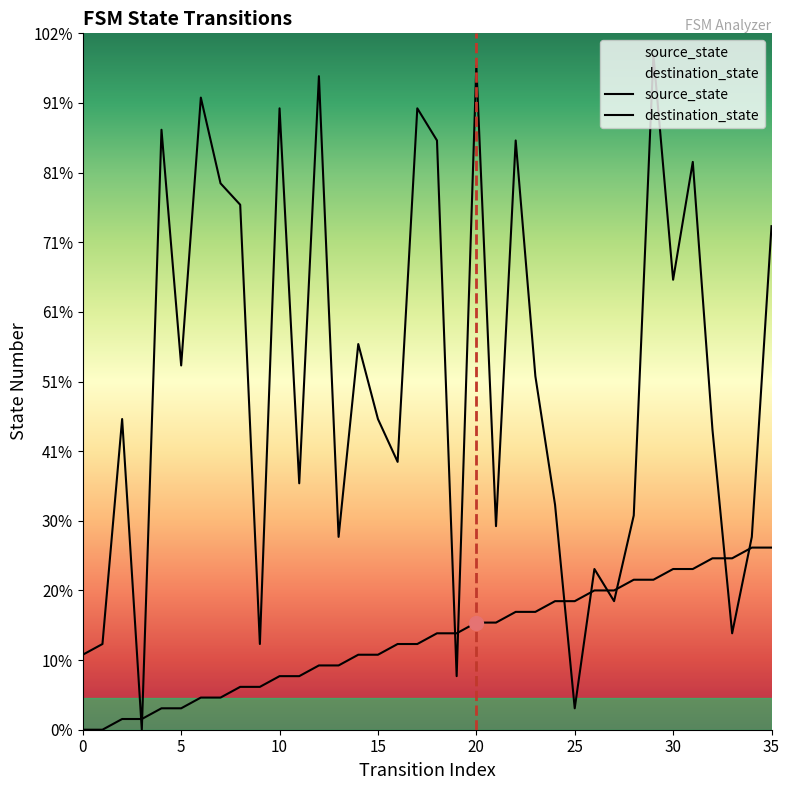

Which series changed the most between 19 and 33?

source_state